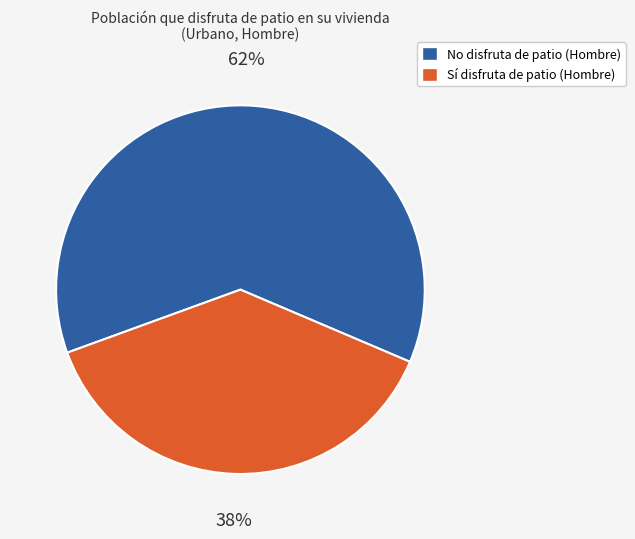

Count the number of slices in the pie.

2